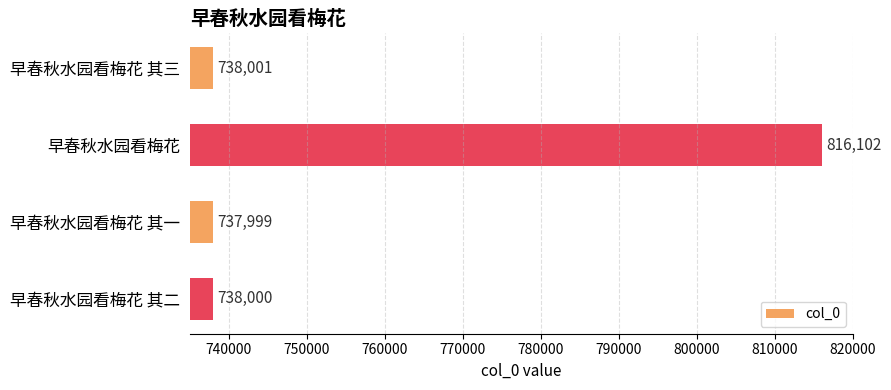

How many values are below 738001?

2